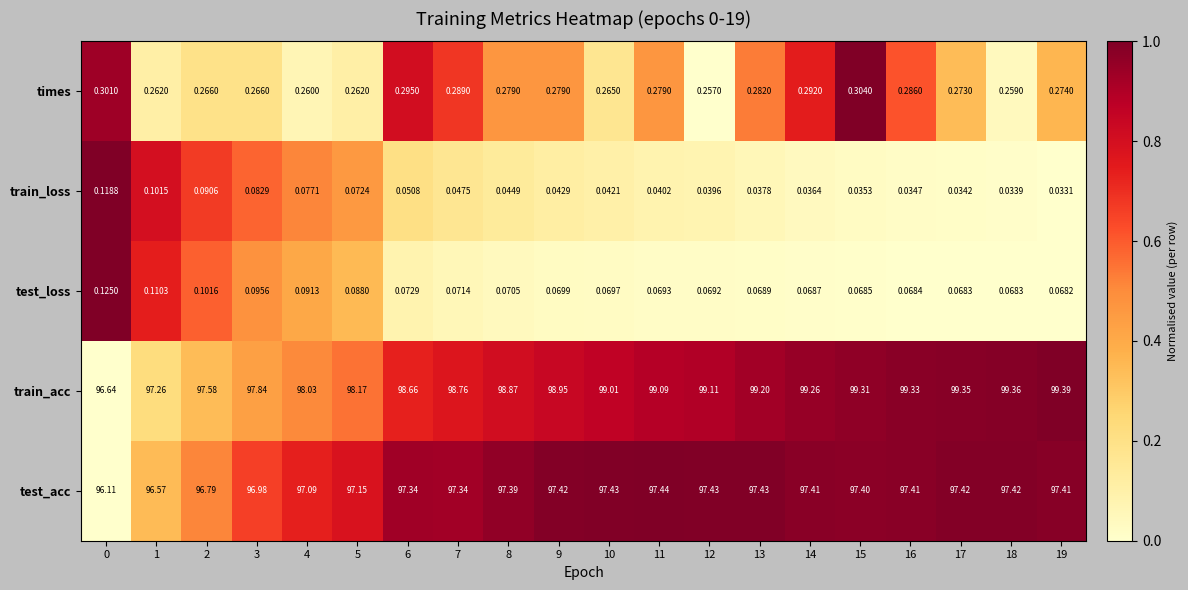

Between 2 and 15, which series saw the biggest shift?

train_acc